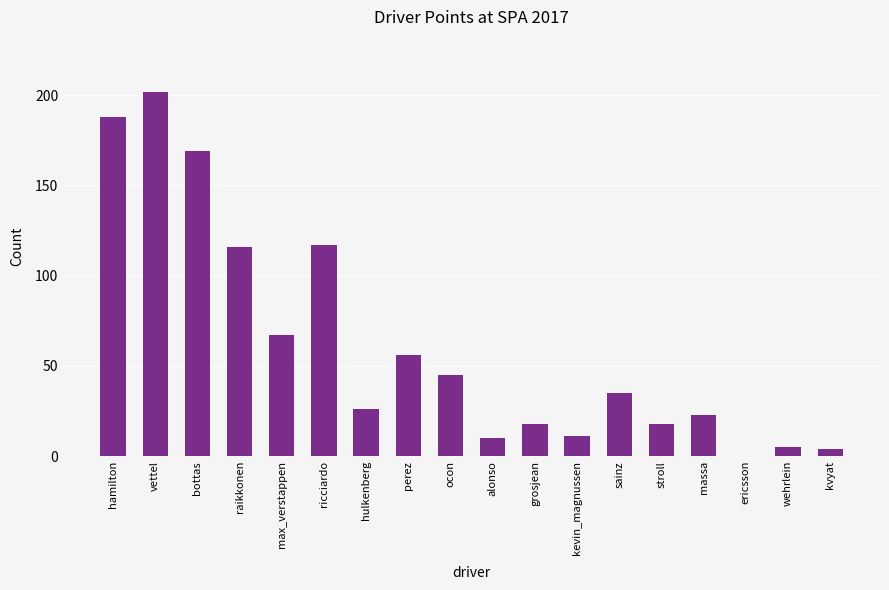

Reading left to right, what are all the values shown in this chart?

188	202	169	116	67	117	26	56	45	10	18	11	35	18	23	0	5	4